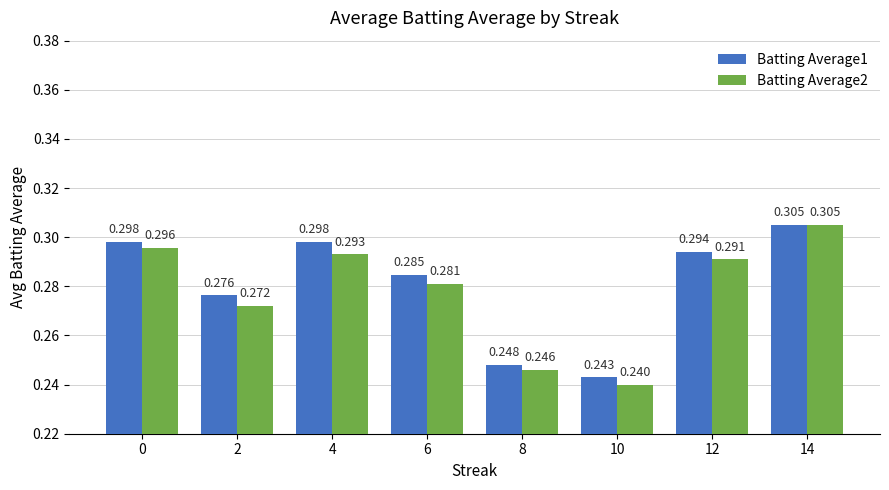

How many series are shown in this chart?

2